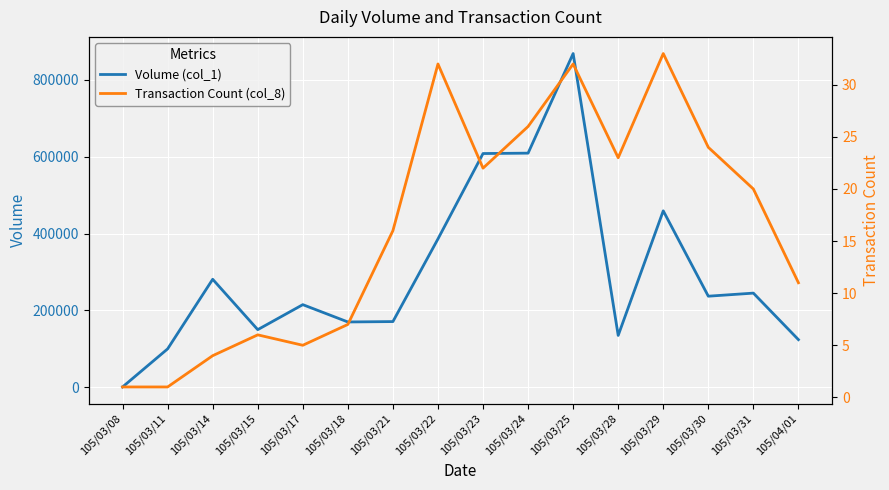

True or false: Volume (col_1) has a value of 609000 at 105/03/24.

True